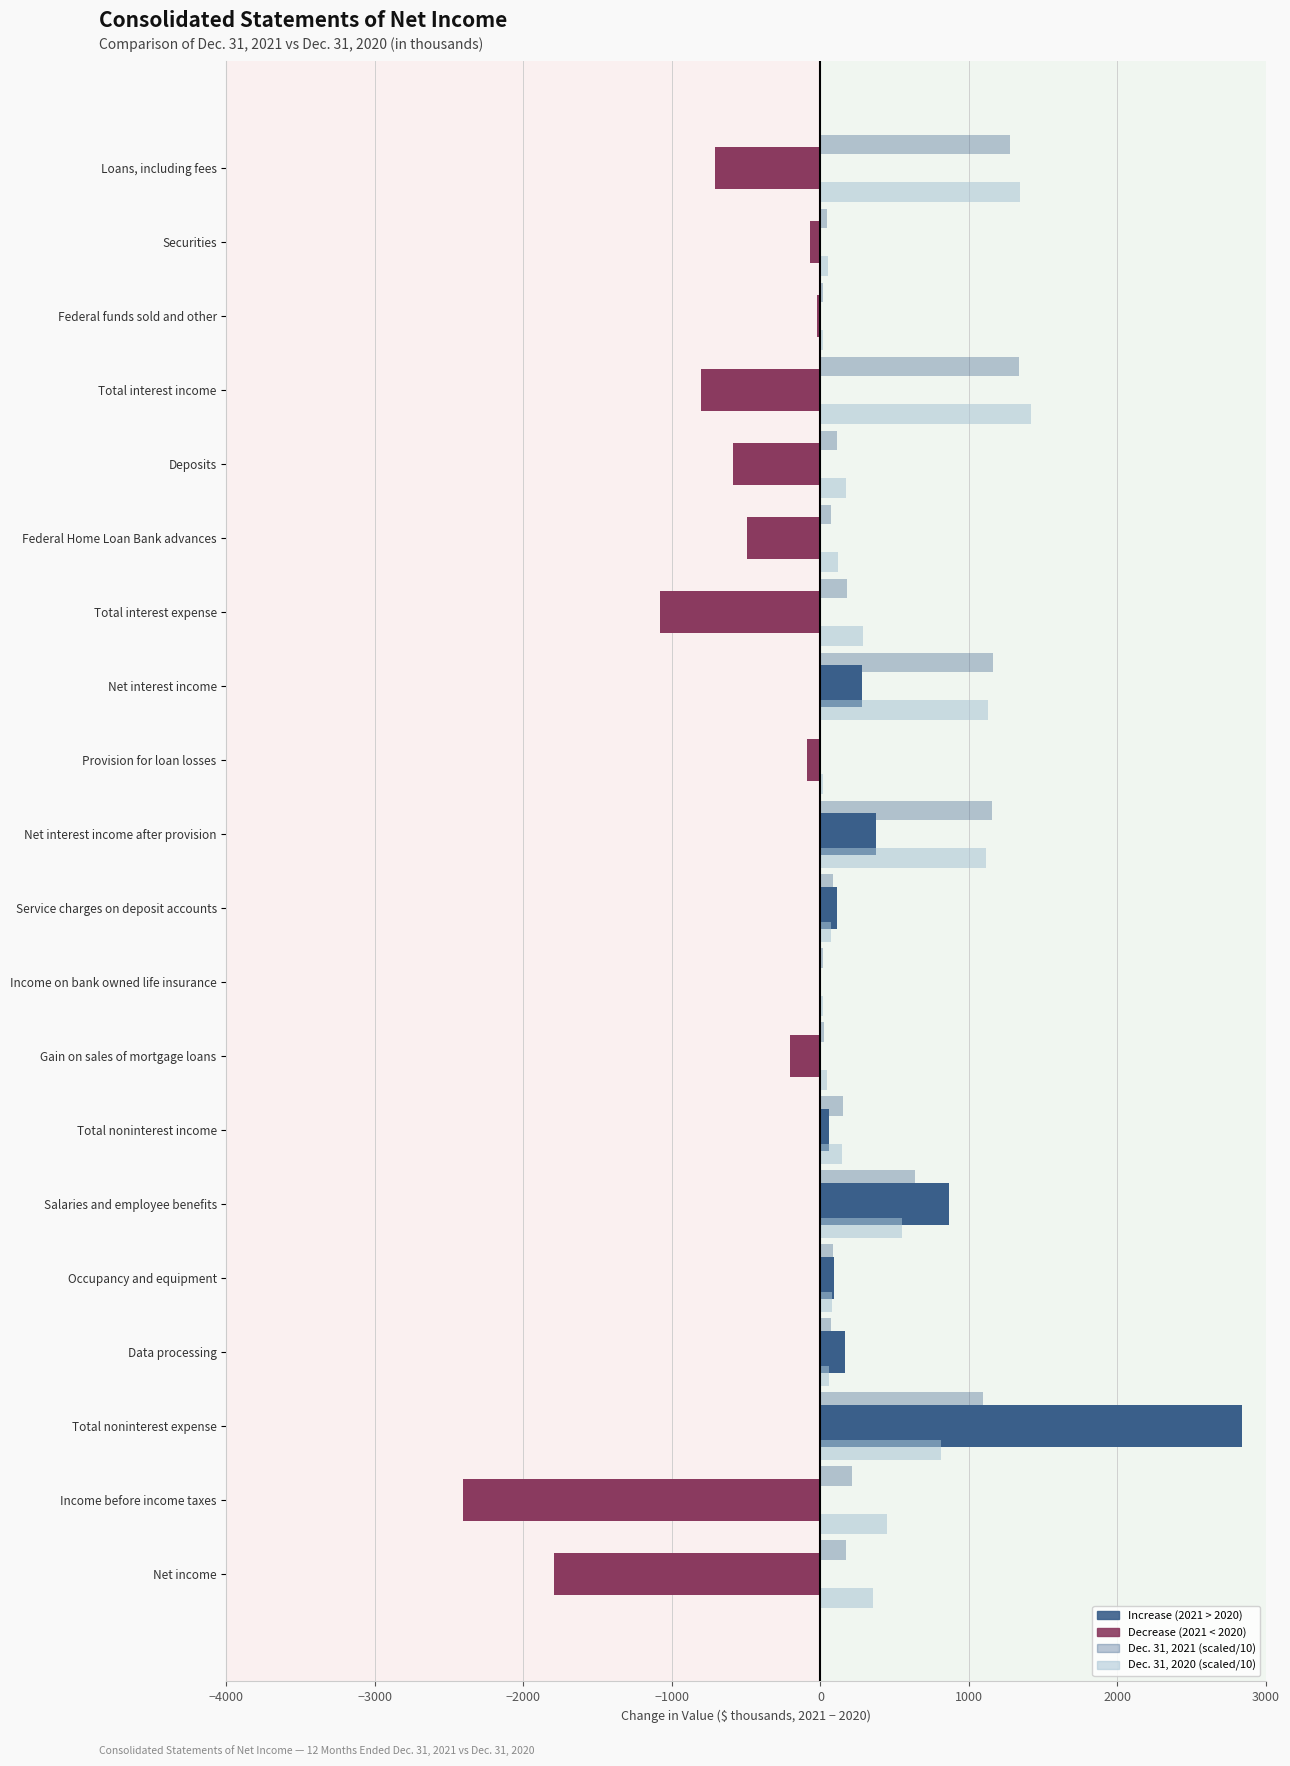

Count the number of data series in this chart.

3